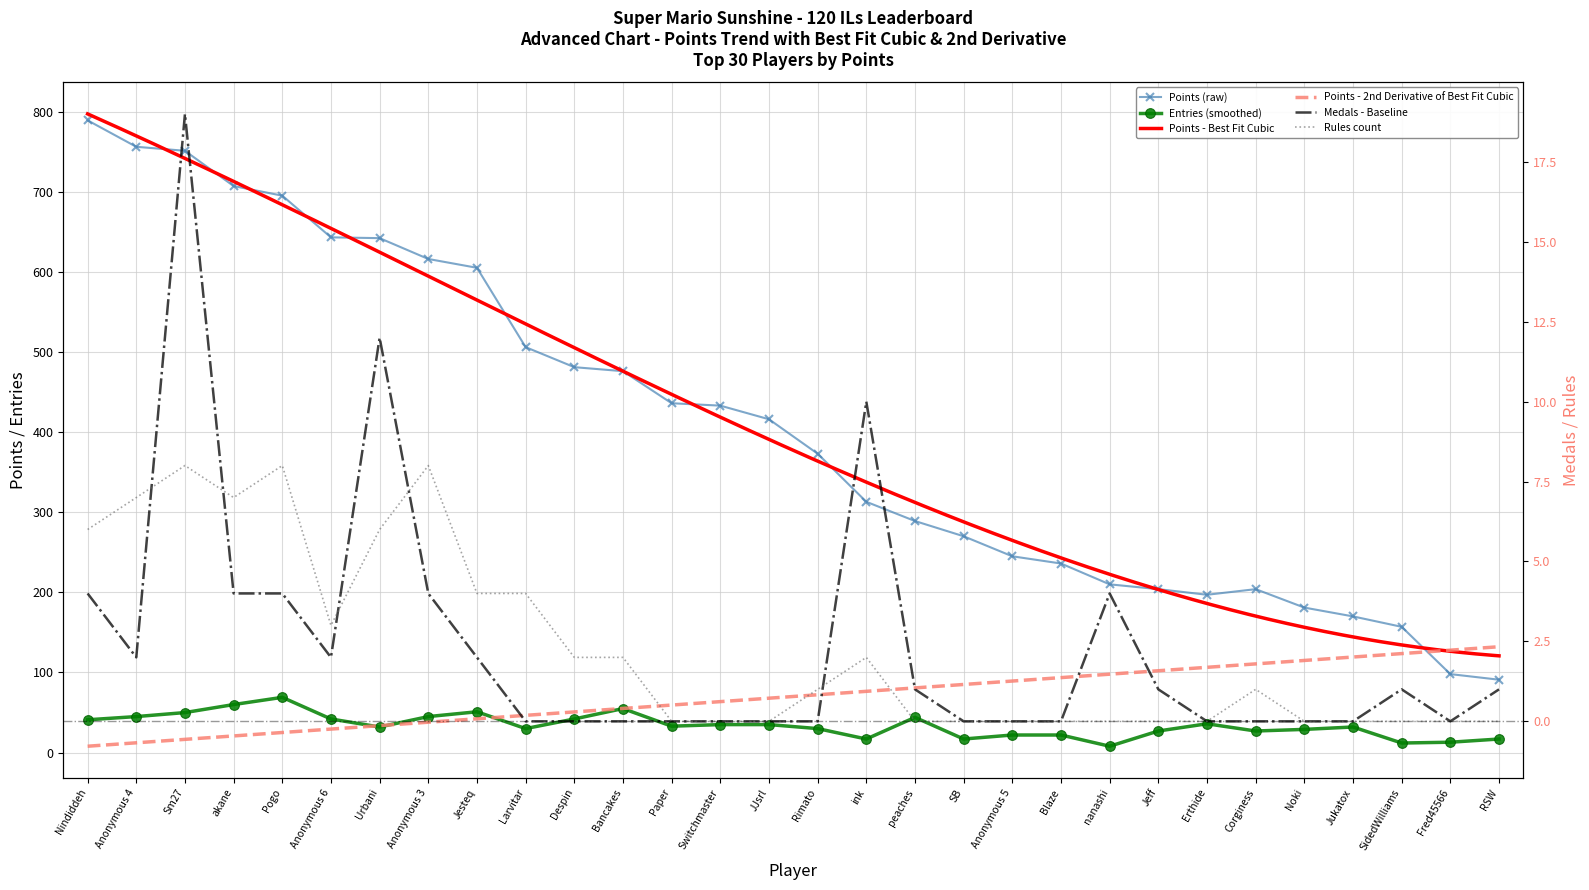

At which category does the chart reach its peak across all series?

Nindiddeh